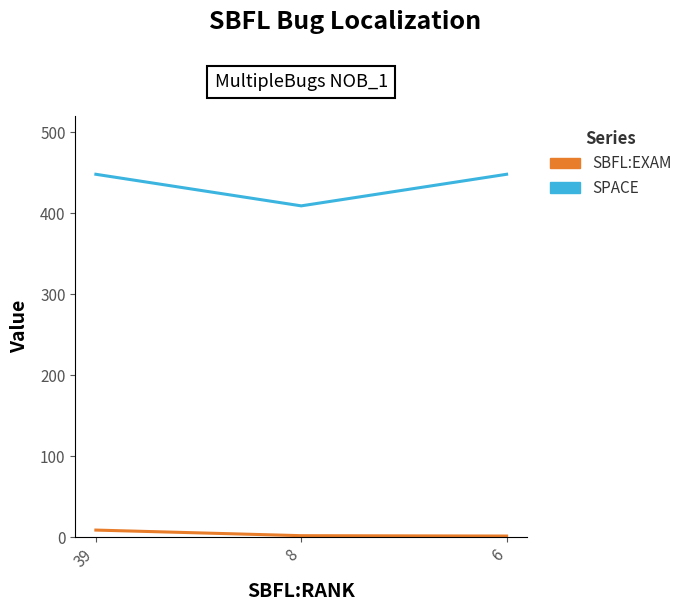

At 6, list the series in order from smallest to largest.

SBFL:EXAM, SPACE